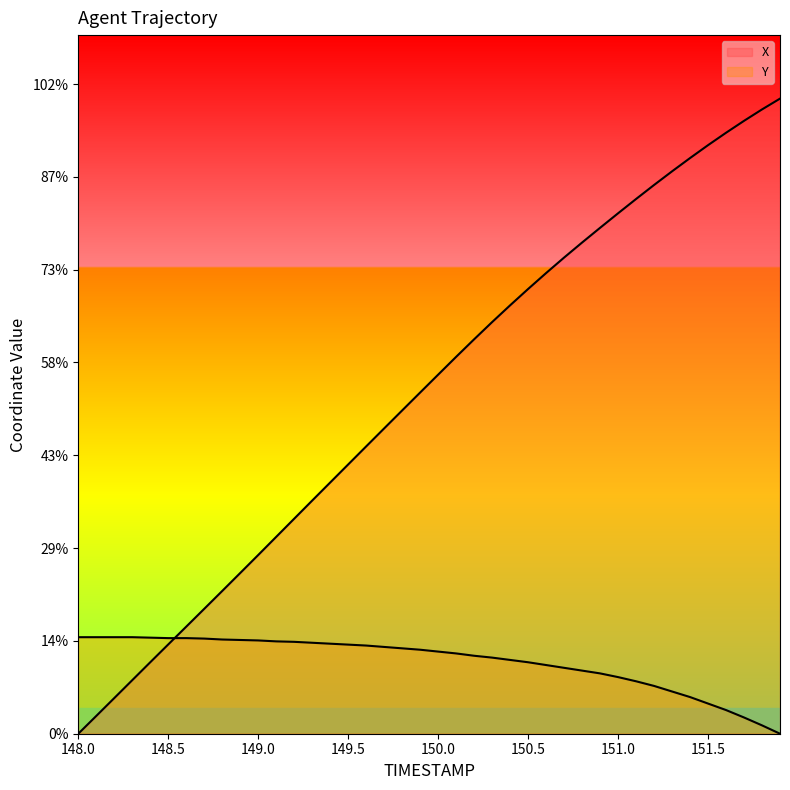

Is the value of Y at 37 greater than the value of X at 25?

No